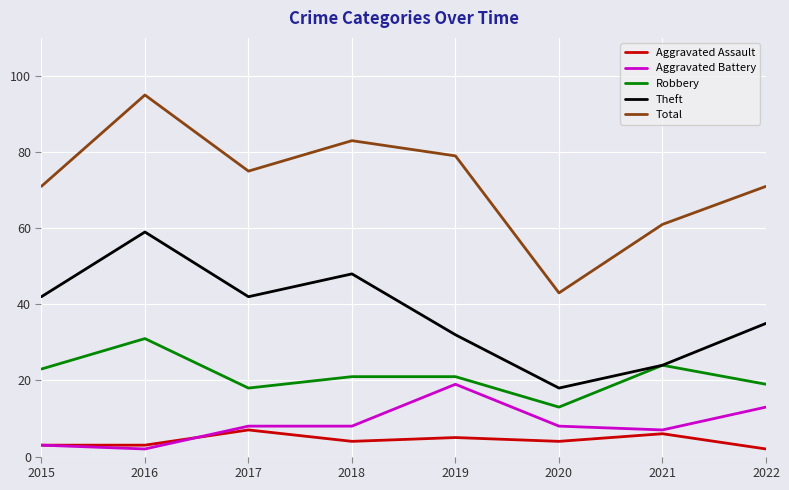

What is the approximate value of Aggravated Assault at 2018?

4